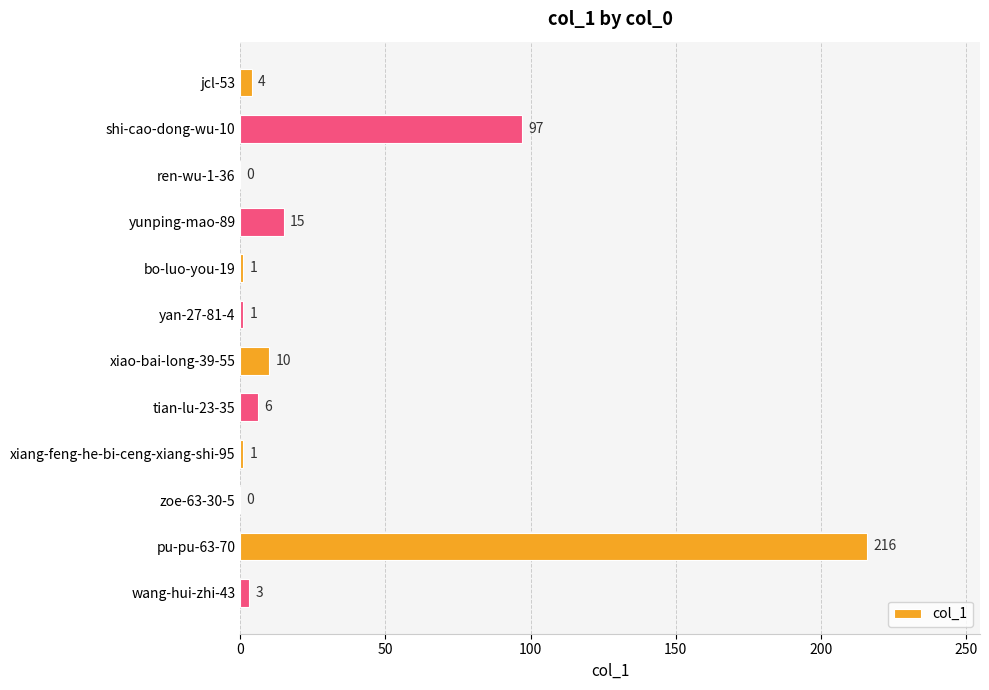

Which category has the highest value across all series?

pu-pu-63-70